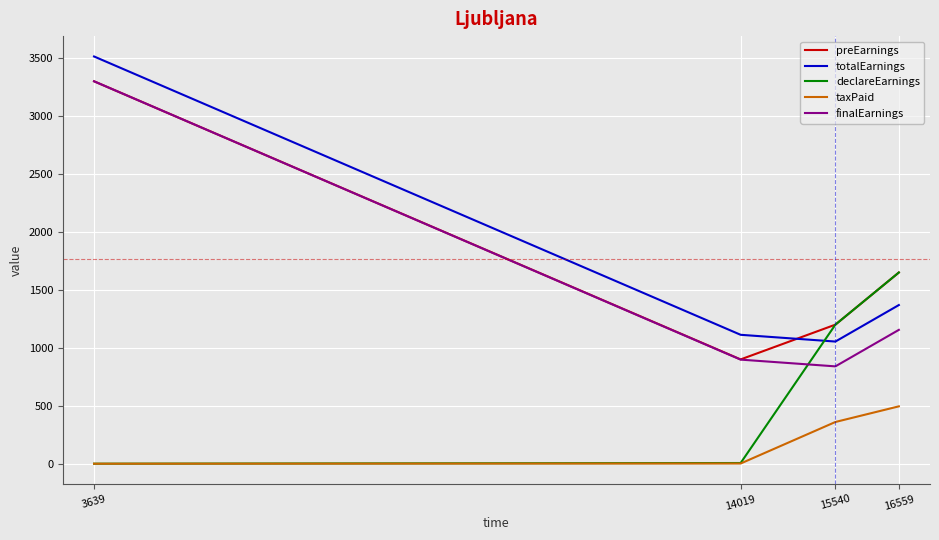

What is the sum of the taxPaid values at 16559 and 15540?

855.0